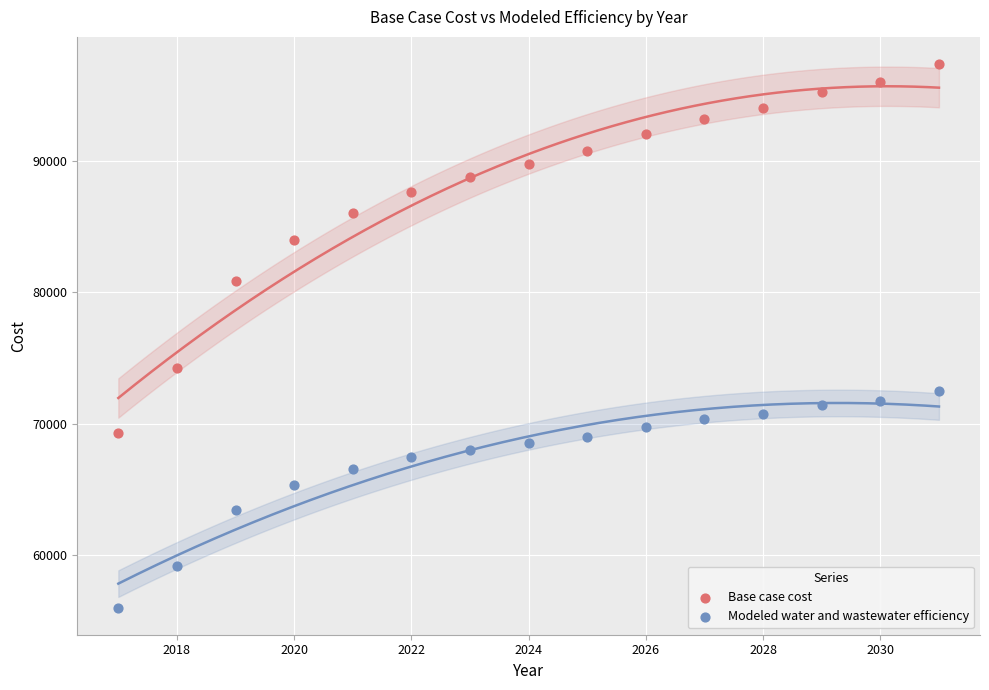

Which series contains the highest Y value?

Base case cost